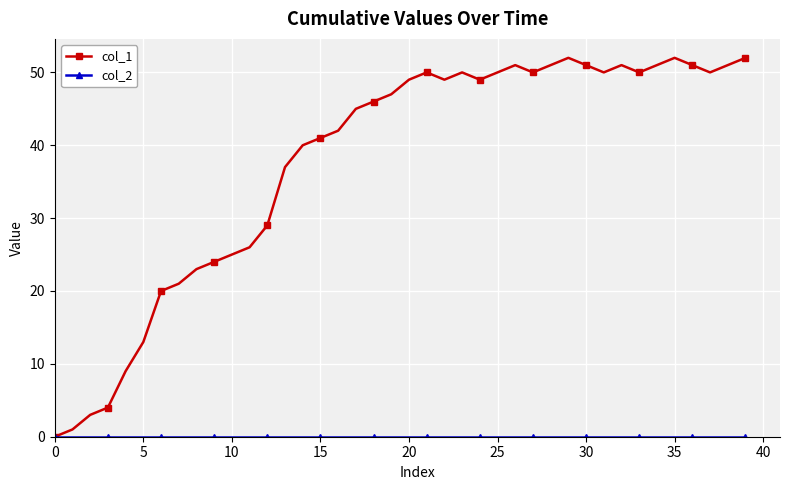

Which series has the widest spread of values?

col_1